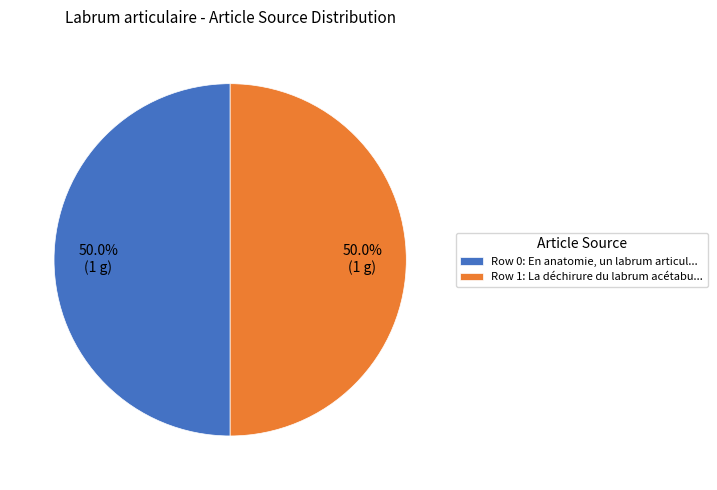

Count the number of slices in the pie.

2